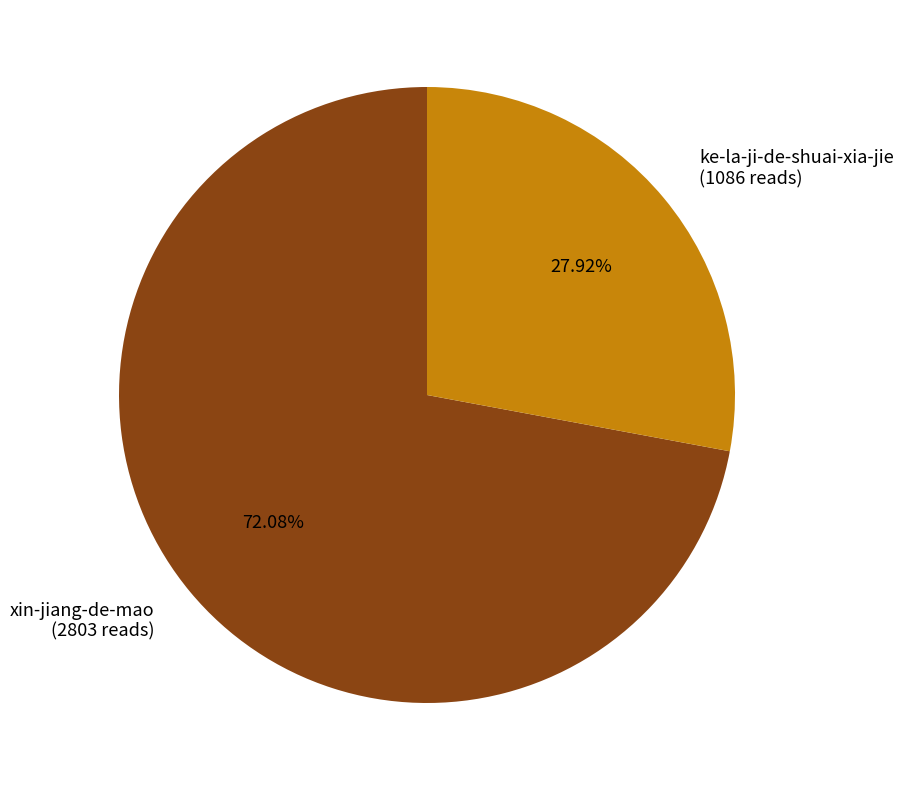

To the nearest percent, what is the difference between the ke-la-ji-de-shuai-xia-jie and xin-jiang-de-mao slice percentages?

44%